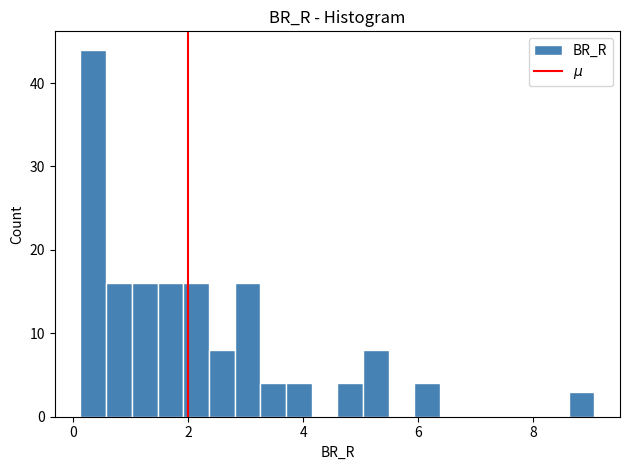

Read against the x-axis, roughly where is the centre of the tallest bar?

0.4